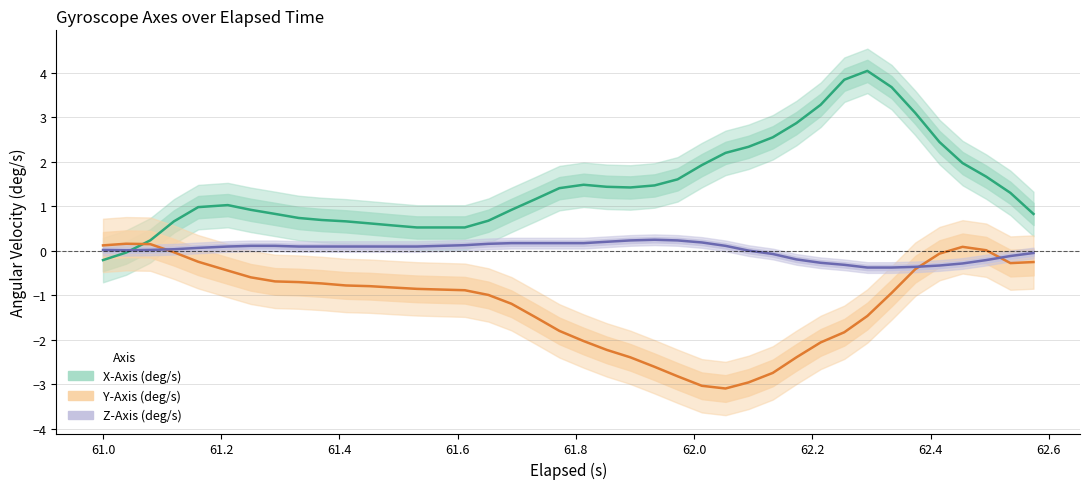

How many categories are shown in the chart?

40